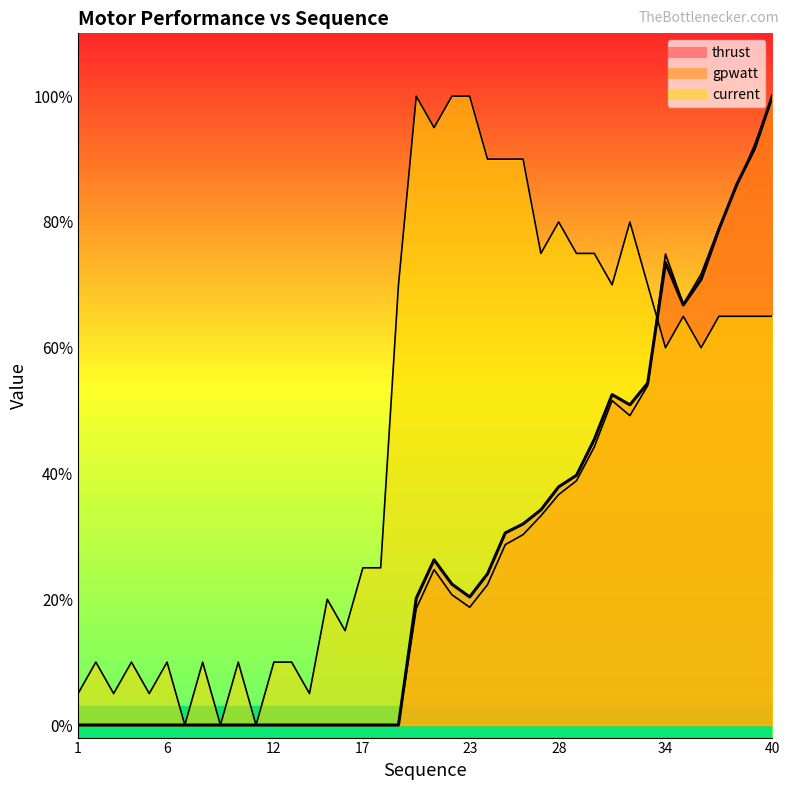

What are all the series names shown in the legend?

thrust, gpwatt, current